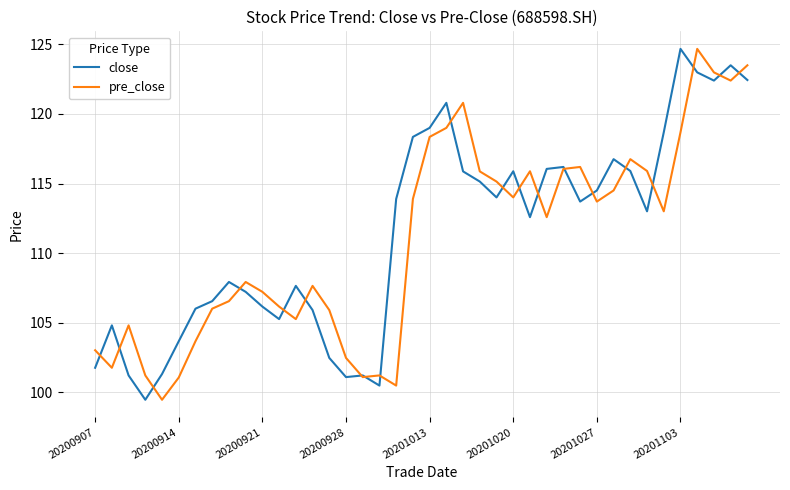

What is the greatest value displayed?

124.7